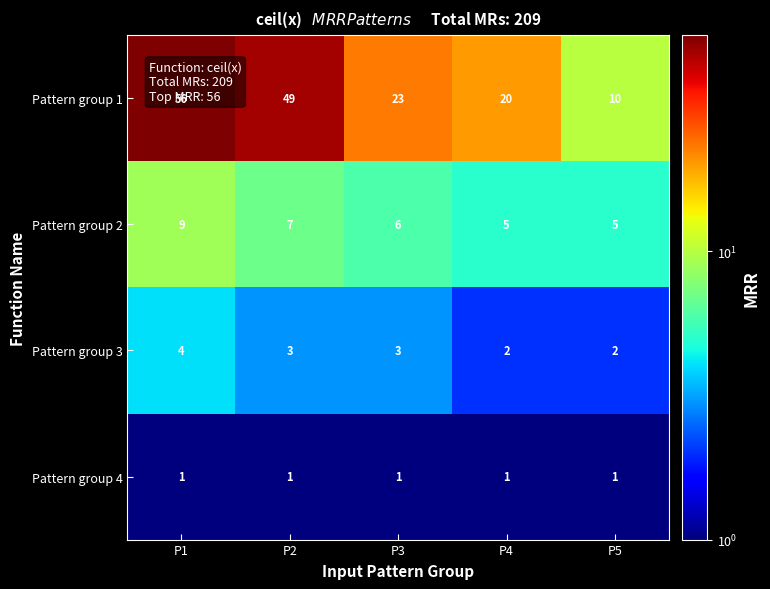

Is it true that Pattern group 1 equals 56 at P1?

True